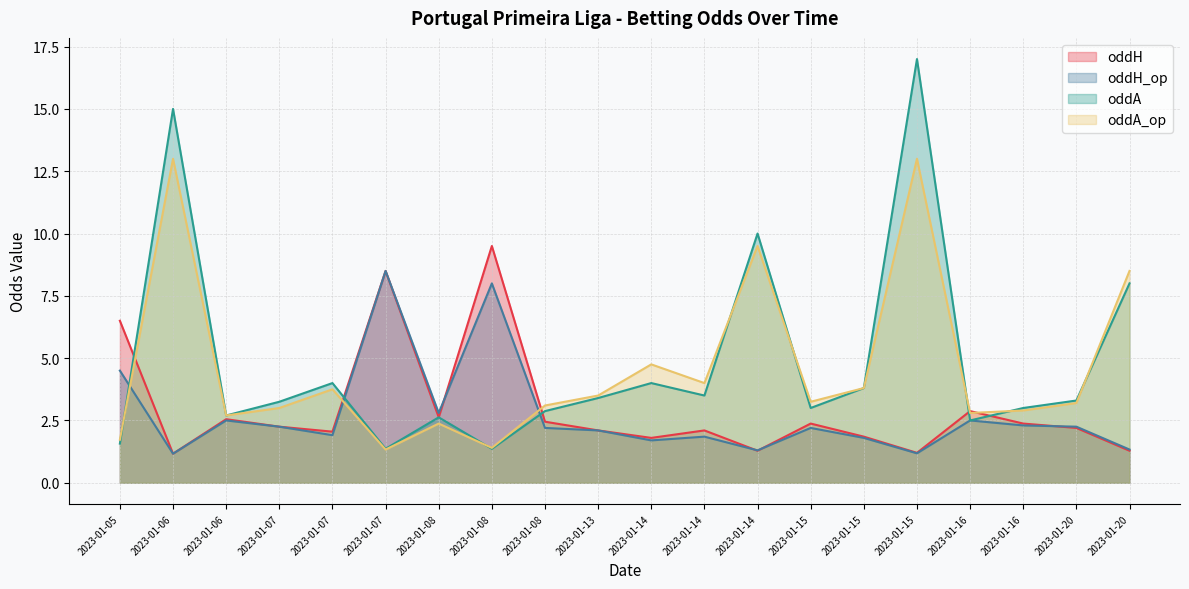

What is the difference between the second highest and minimum values in the oddH series?

7.3